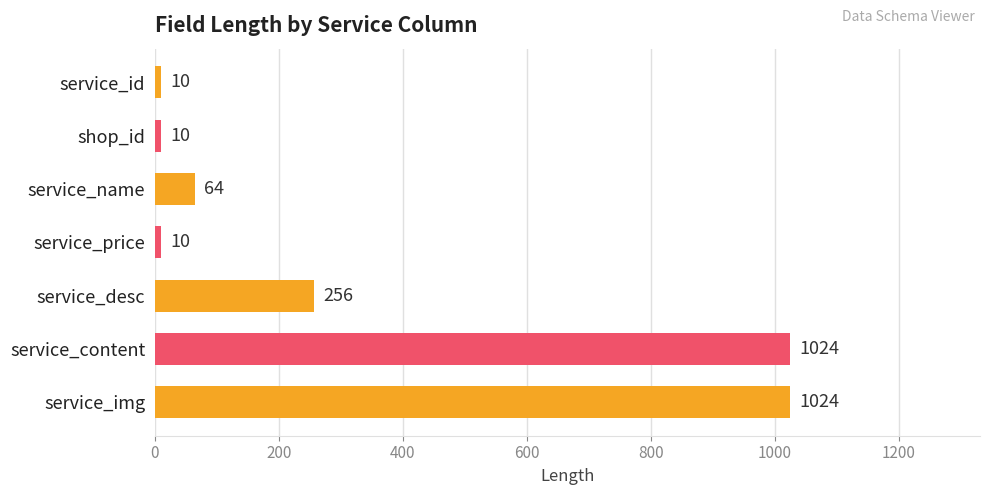

What is the difference between the maximum and minimum values?

1014